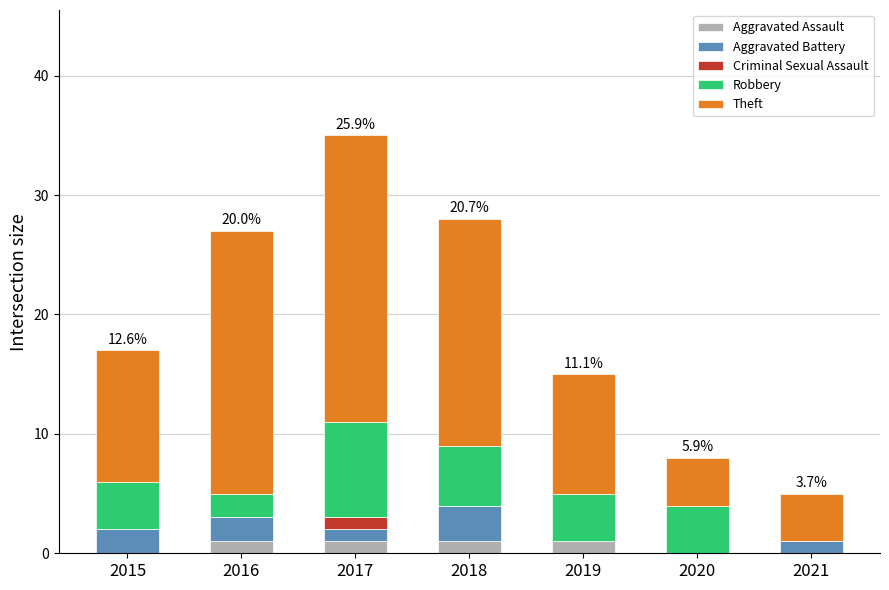

What is the total value across all series at 2018?

28